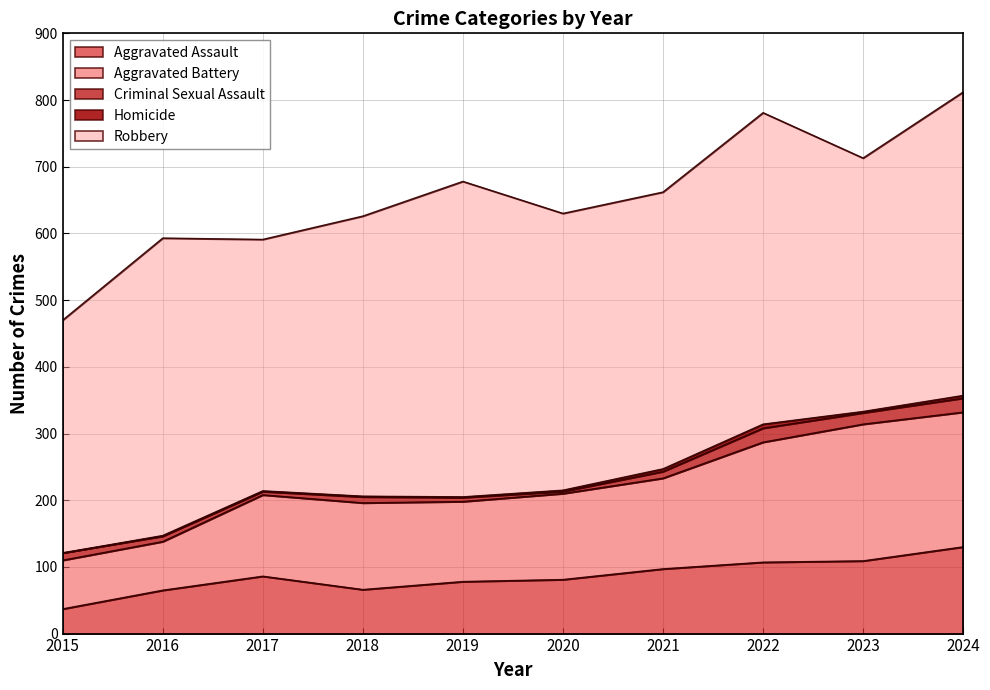

At which category does the chart reach its peak across all series?

2019